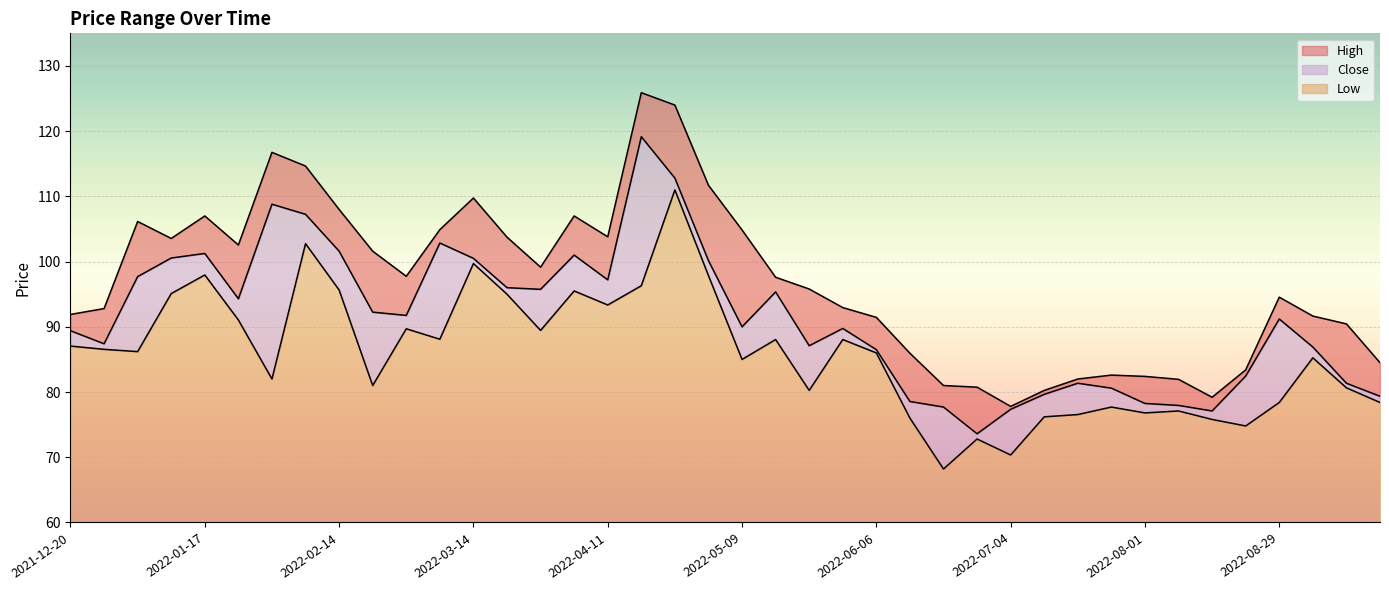

Between 2022-04-18 and 2022-08-08, which series saw the biggest shift?

High